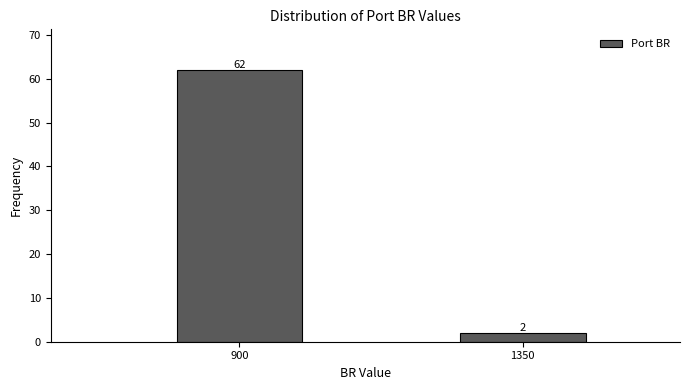

Reading left to right, list all the values displayed in this chart.

62	2